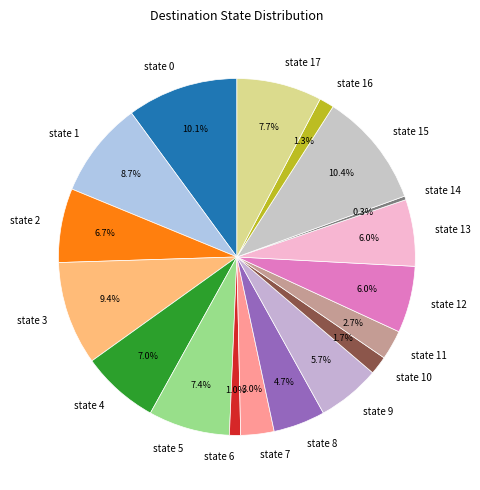

The state 12 slice represents 6% of the pie. True or false?

True